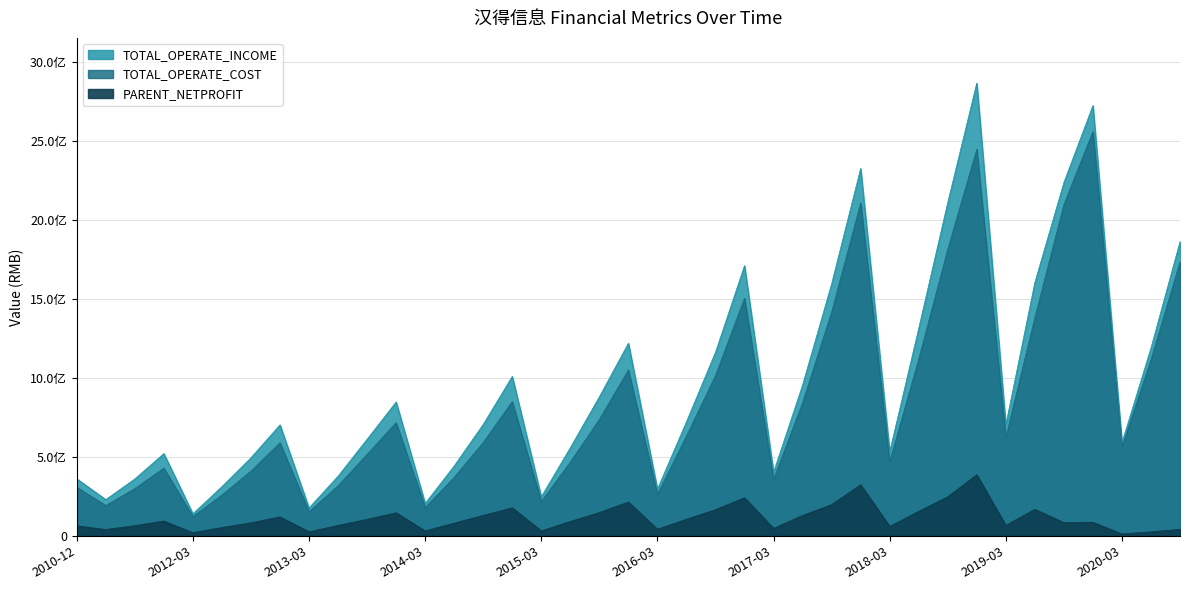

In TOTAL_OPERATE_COST, how many points are higher than both neighbors (excluding endpoints)?

9